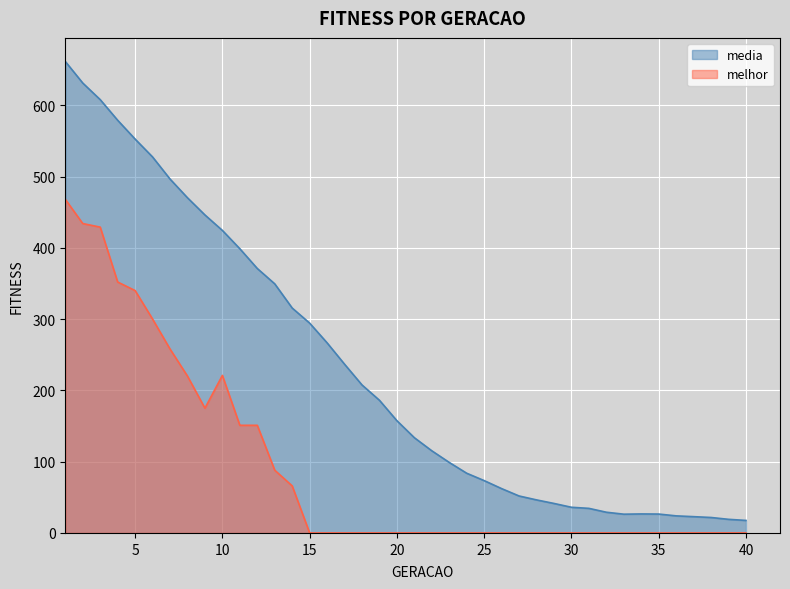

At which category does melhor reach its first local valley?

9